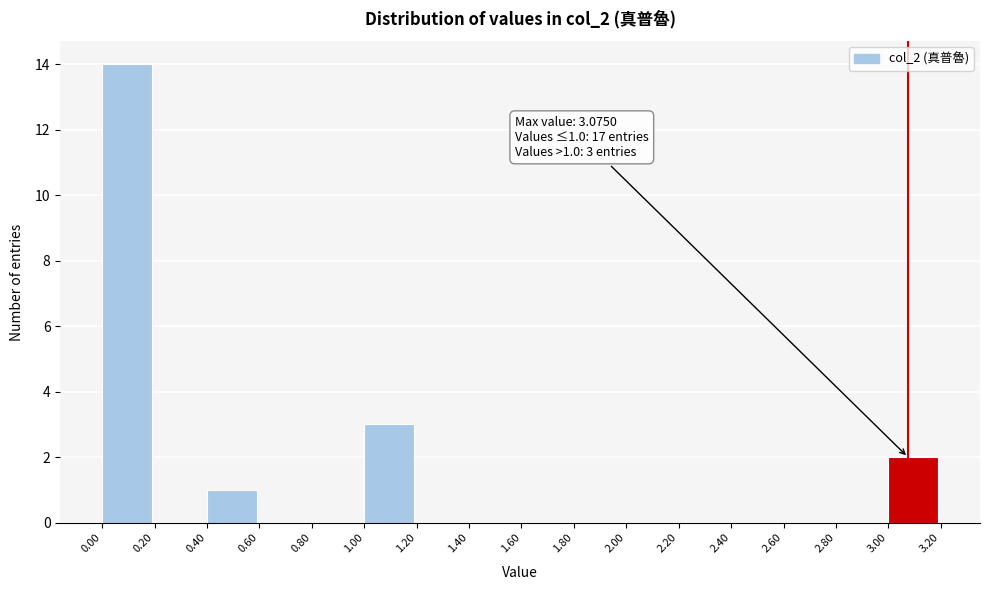

Which range on the x-axis has the tallest bar?

0.00 to 0.20